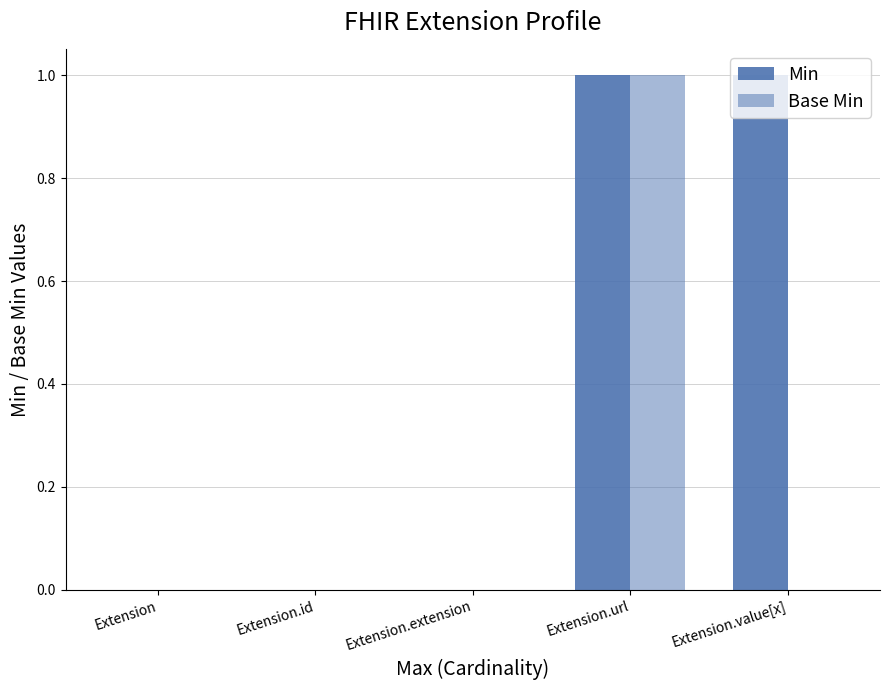

How many Min values are between 0 and 1?

5